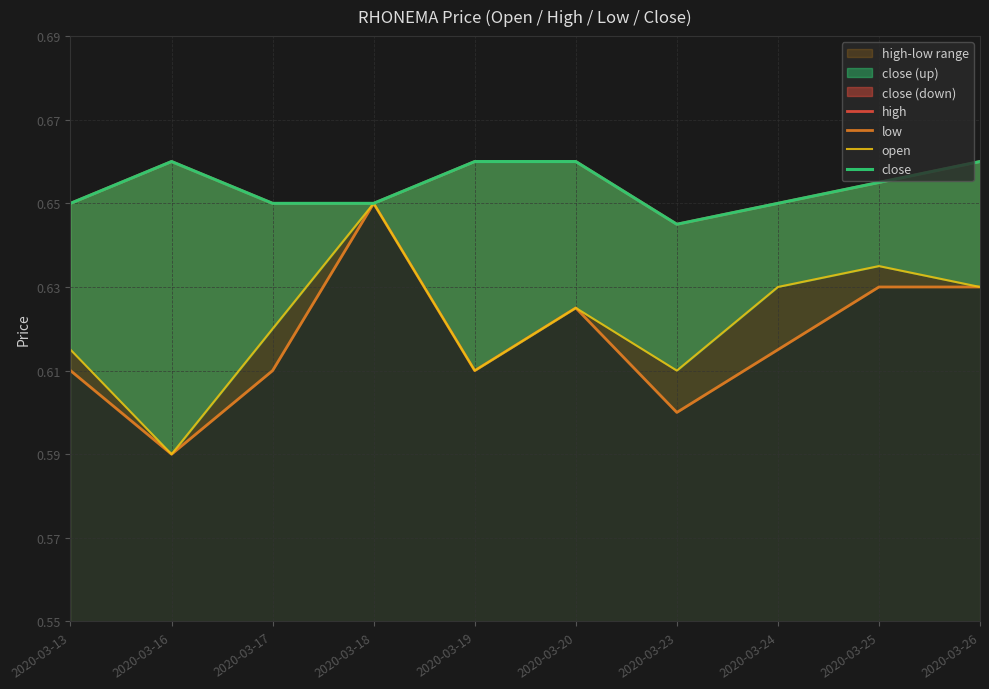

In low, how many points are higher than both neighbors (excluding endpoints)?

2